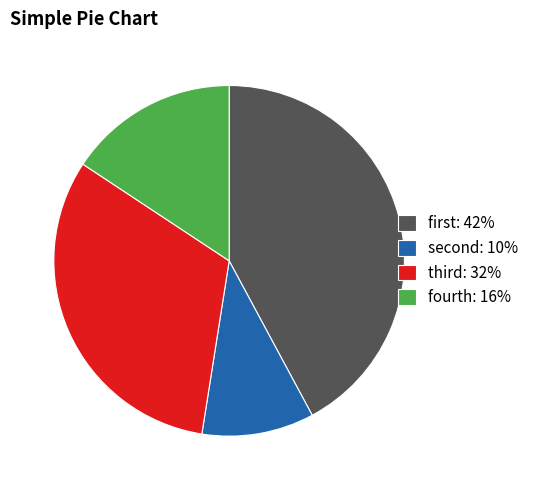

Which slice is the largest?

first